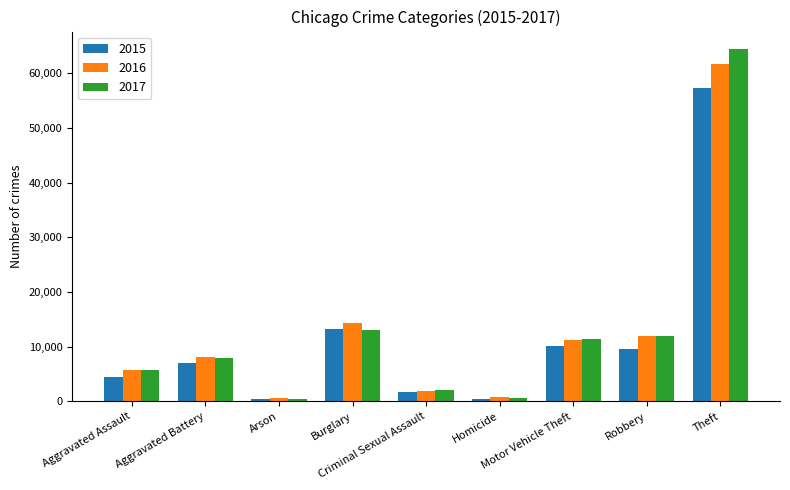

True or false: 2015 has a value of 496 at Homicide.

True